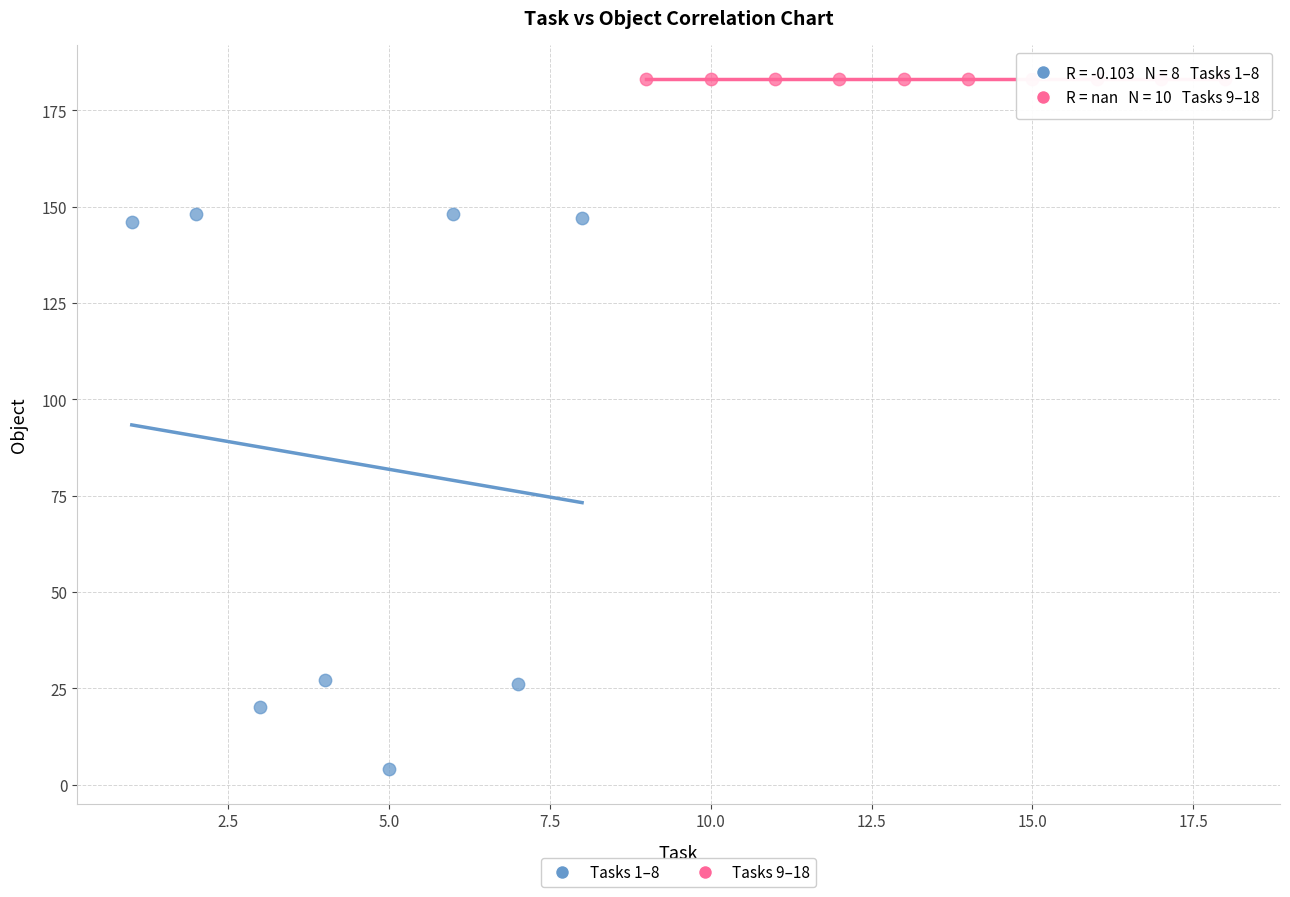

Which series reaches the minimum Y coordinate?

Tasks 1–8